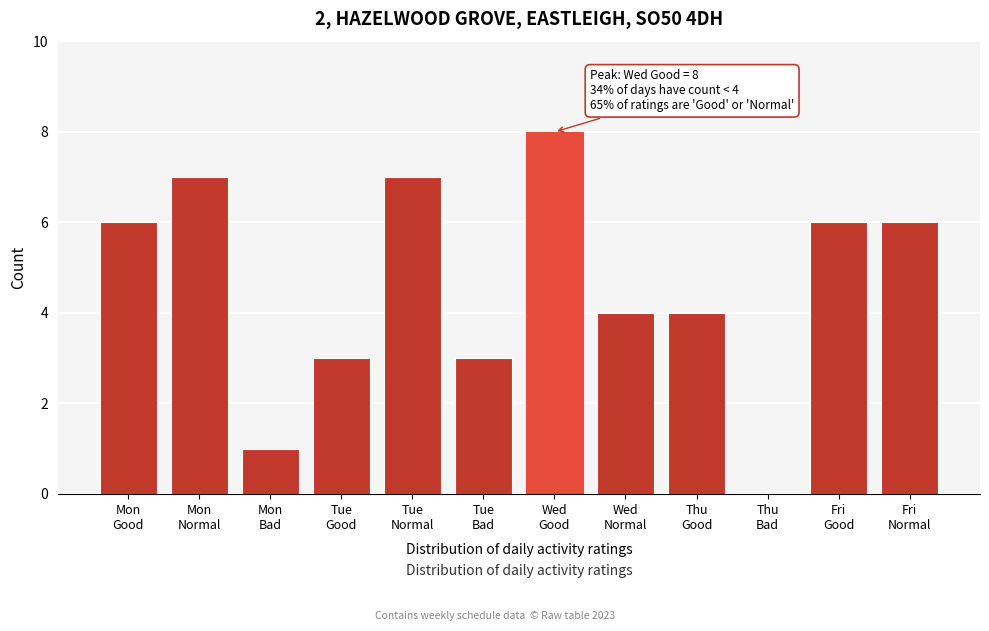

What is the maximum value shown in the chart?

8